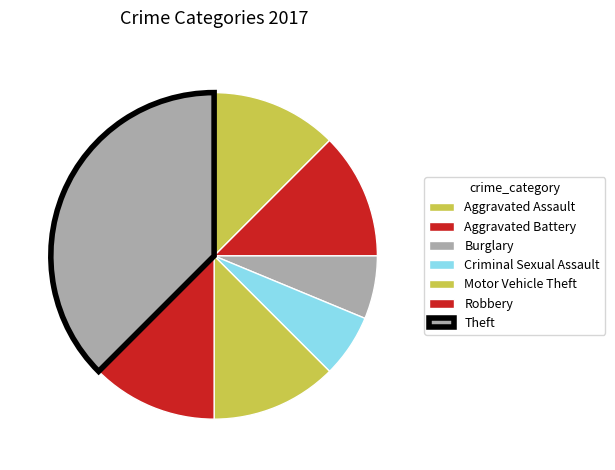

How many slices are in this pie chart?

7